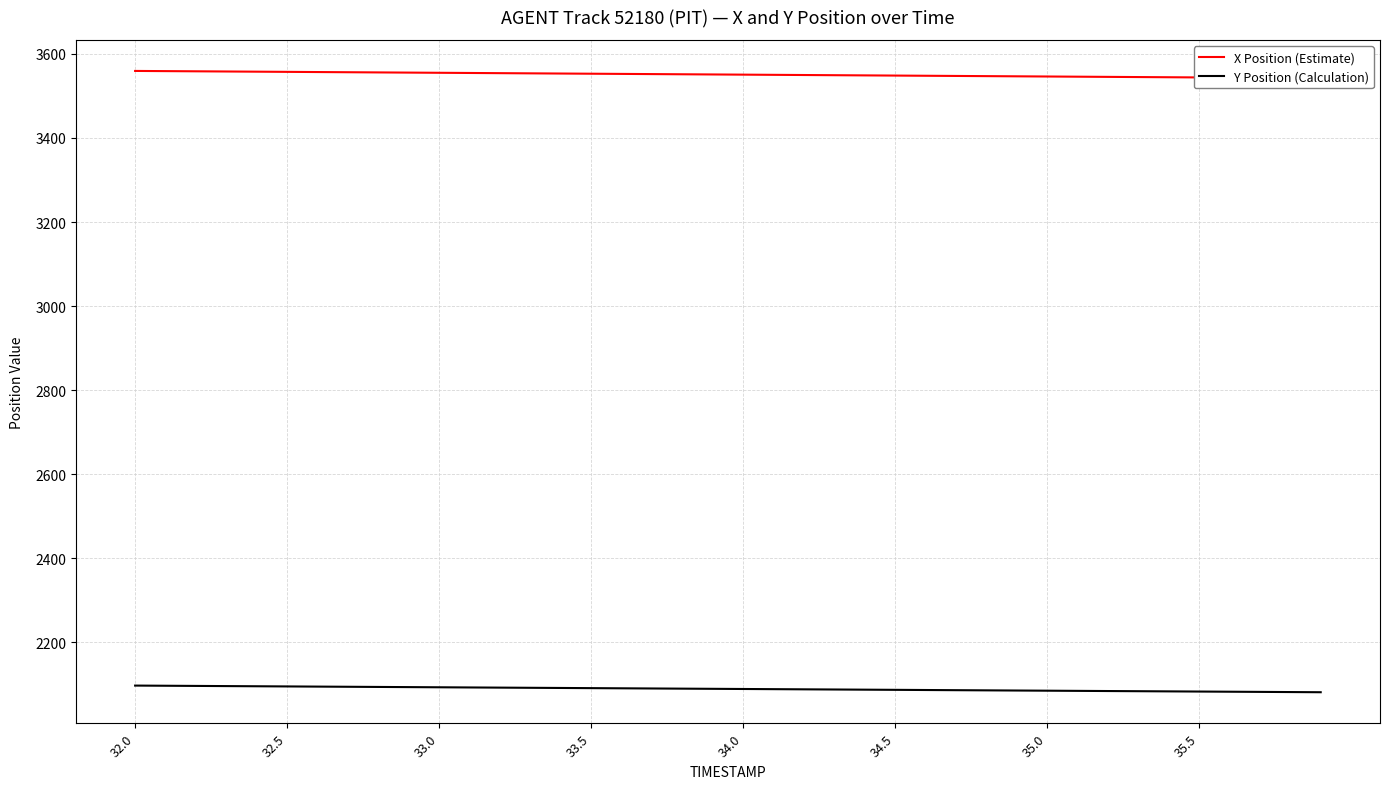

At which label does X Position (Estimate) first exceed 3551?

32.0